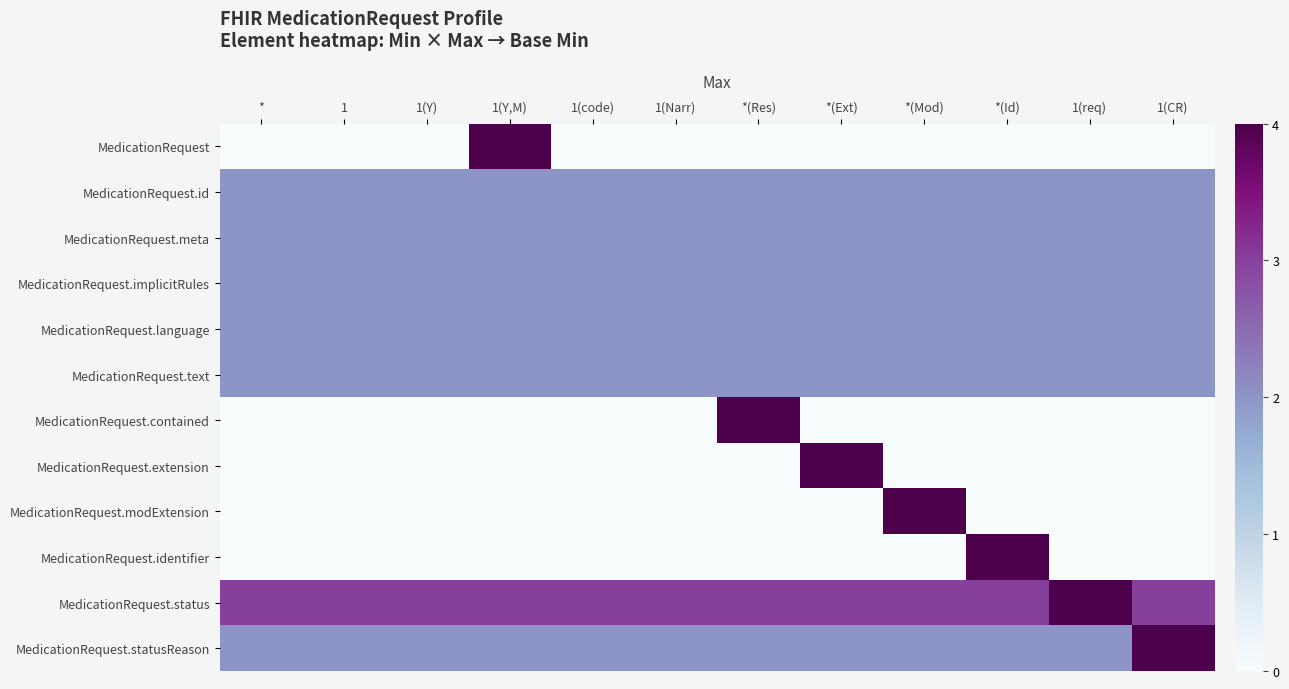

At which category is the sum across all series the highest?

1(Y,M)